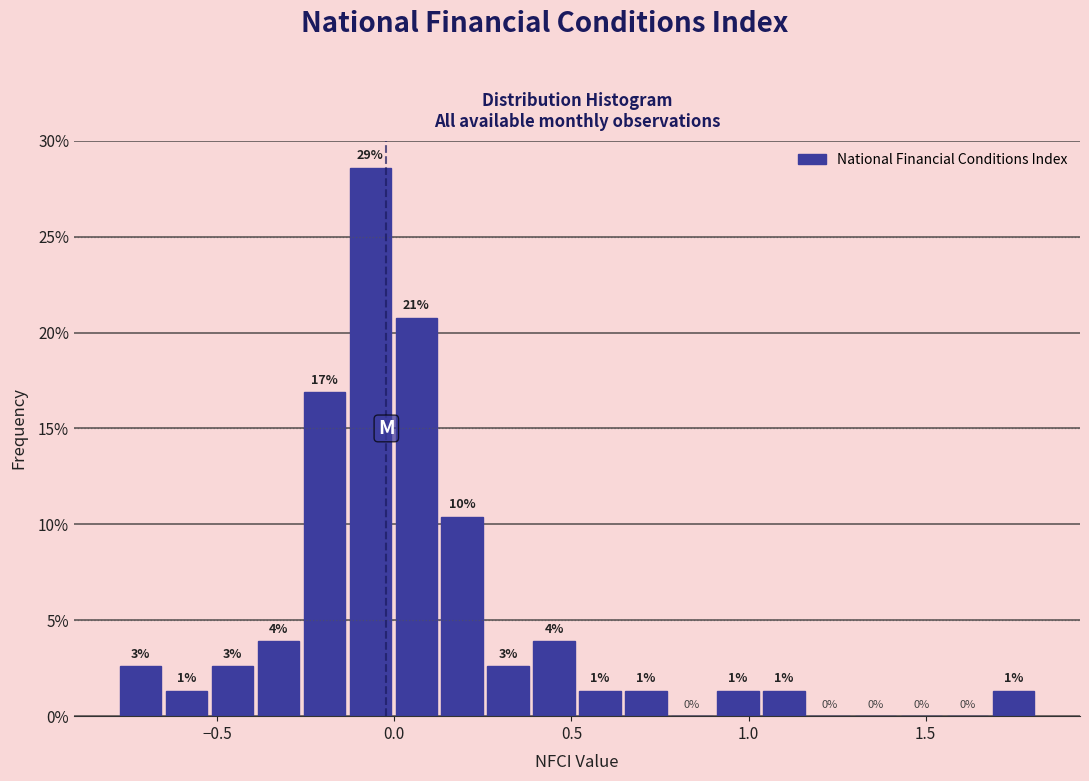

Read against the x-axis, roughly where is the centre of the tallest bar?

-0.05